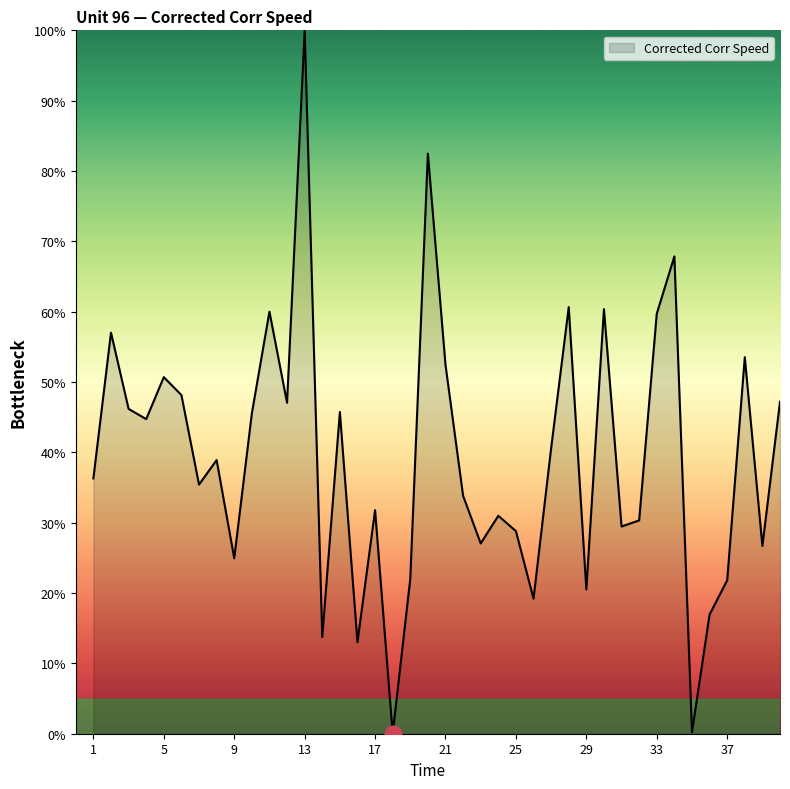

What is the maximum value shown in the chart?

100.0